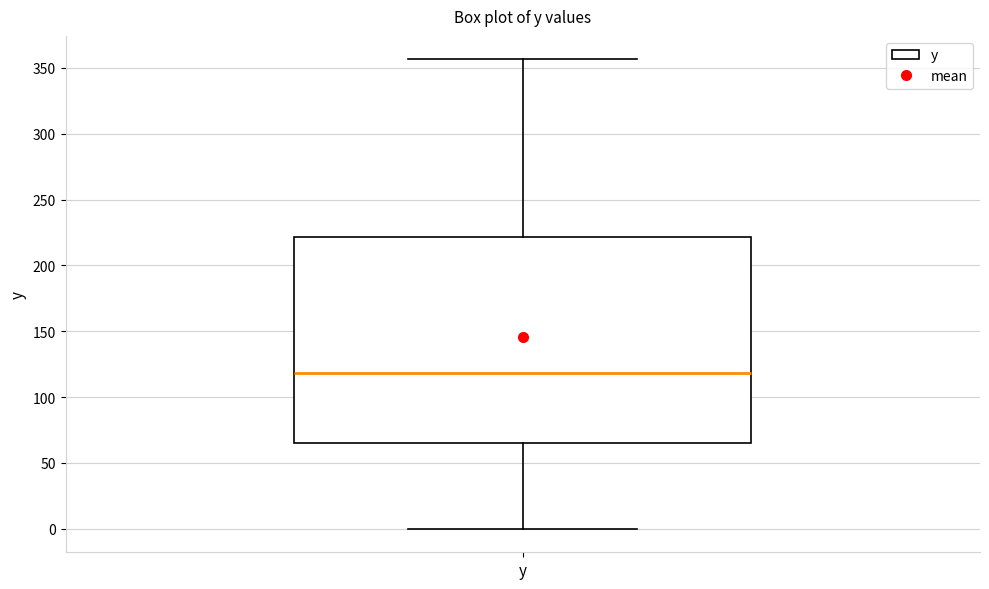

Read this box plot against the y-axis: the position of the median line, the range covered by the box, and the ends of both whiskers. The values are not printed on the chart, so give them approximately, as read against the axis.

median 120, box 65 to 220, whiskers 0 to 355